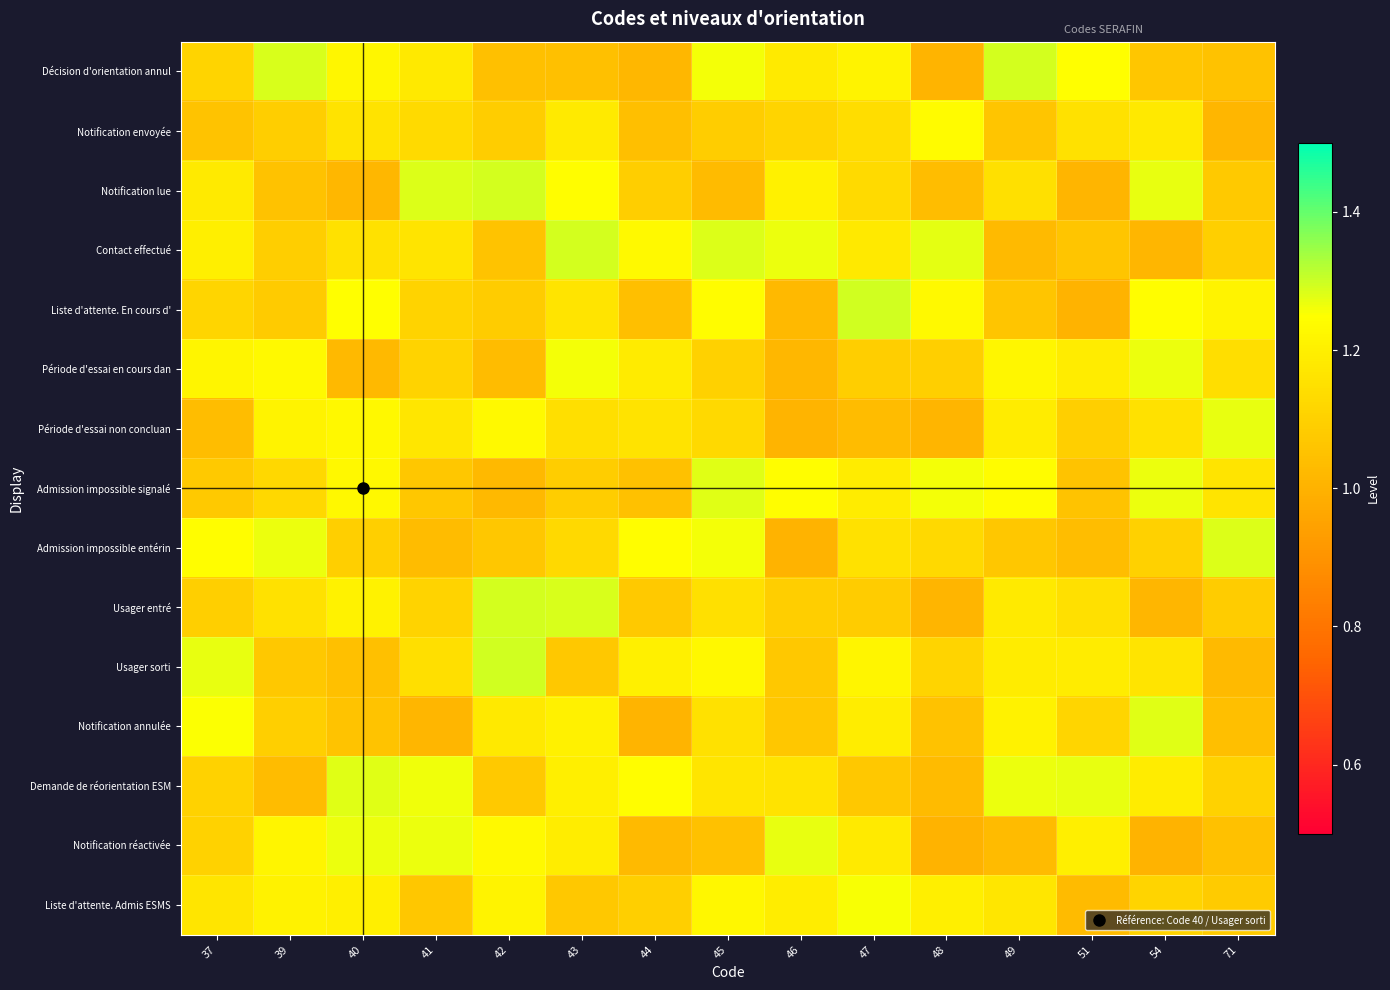

How many categories are shown in the chart?

15